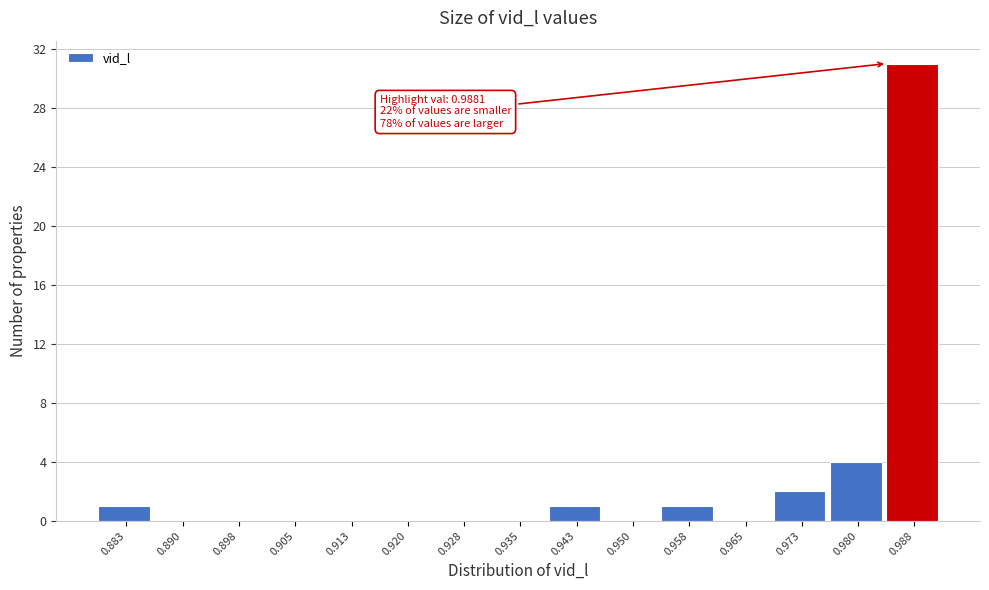

Reading right to left, list all the values displayed in this chart.

0.988=31	0.980=4	0.973=2	0.965=0	0.958=1	0.950=0	0.943=1	0.935=0	0.928=0	0.920=0	0.913=0	0.905=0	0.898=0	0.890=0	0.883=1